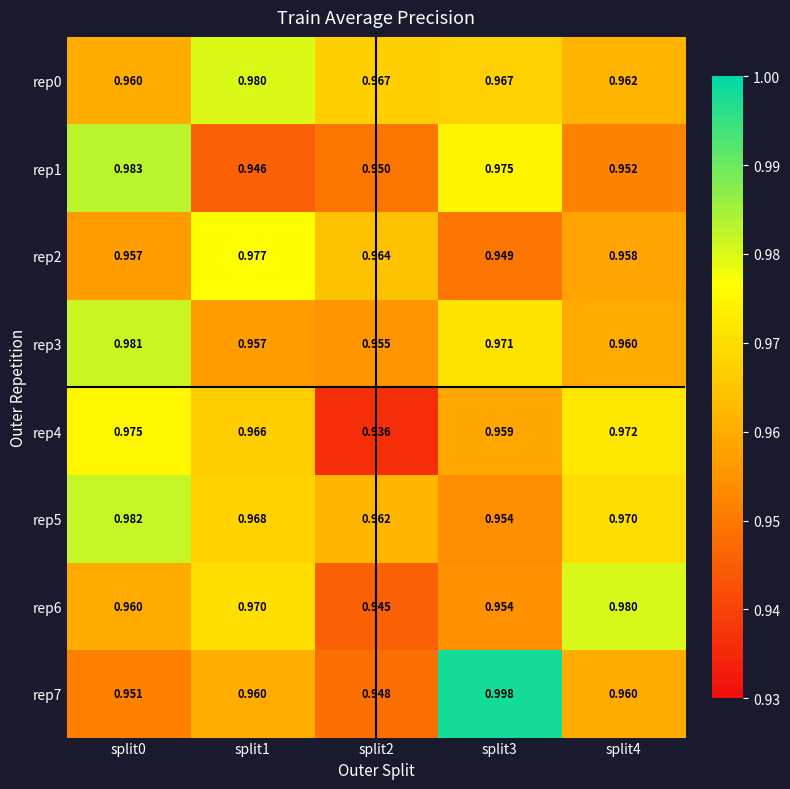

Is the value of rep2 at split4 greater than the value of rep3 at split0?

No